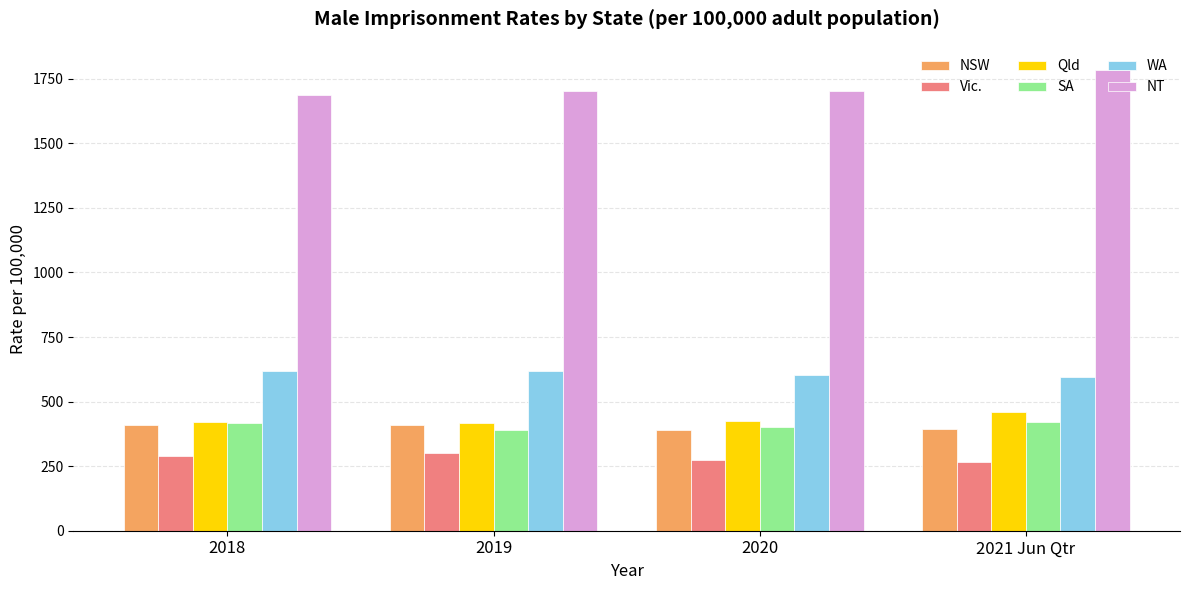

What is the sum of the SA values at 2019 and 2018?

806.3